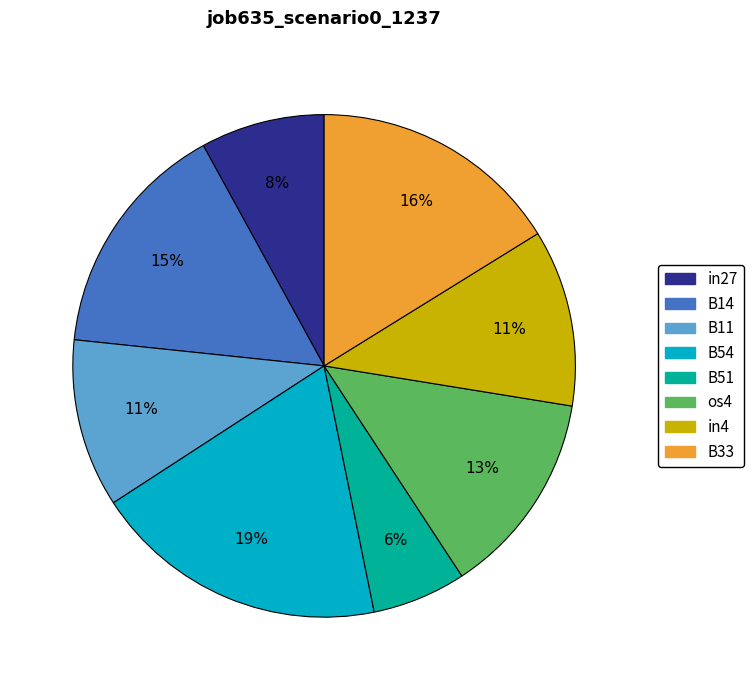

How many segments does this pie chart have?

8